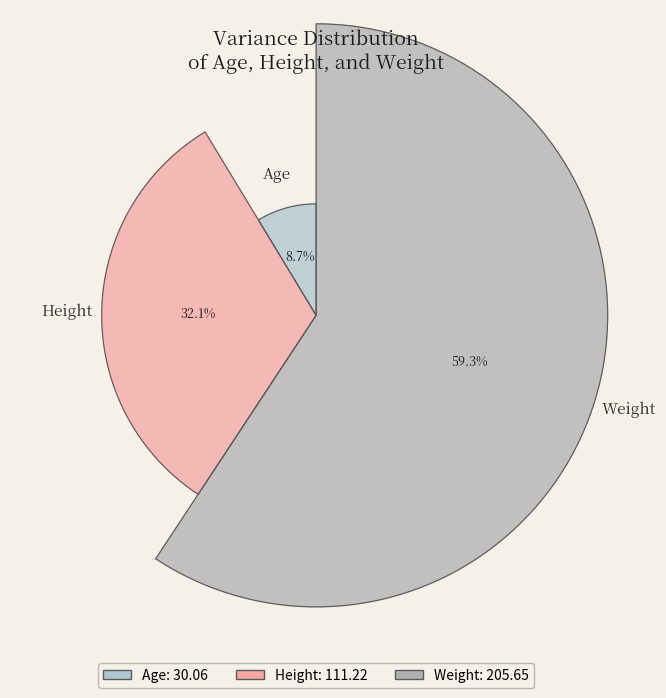

Rank the categories by value from lowest to highest.

Age, Height, Weight